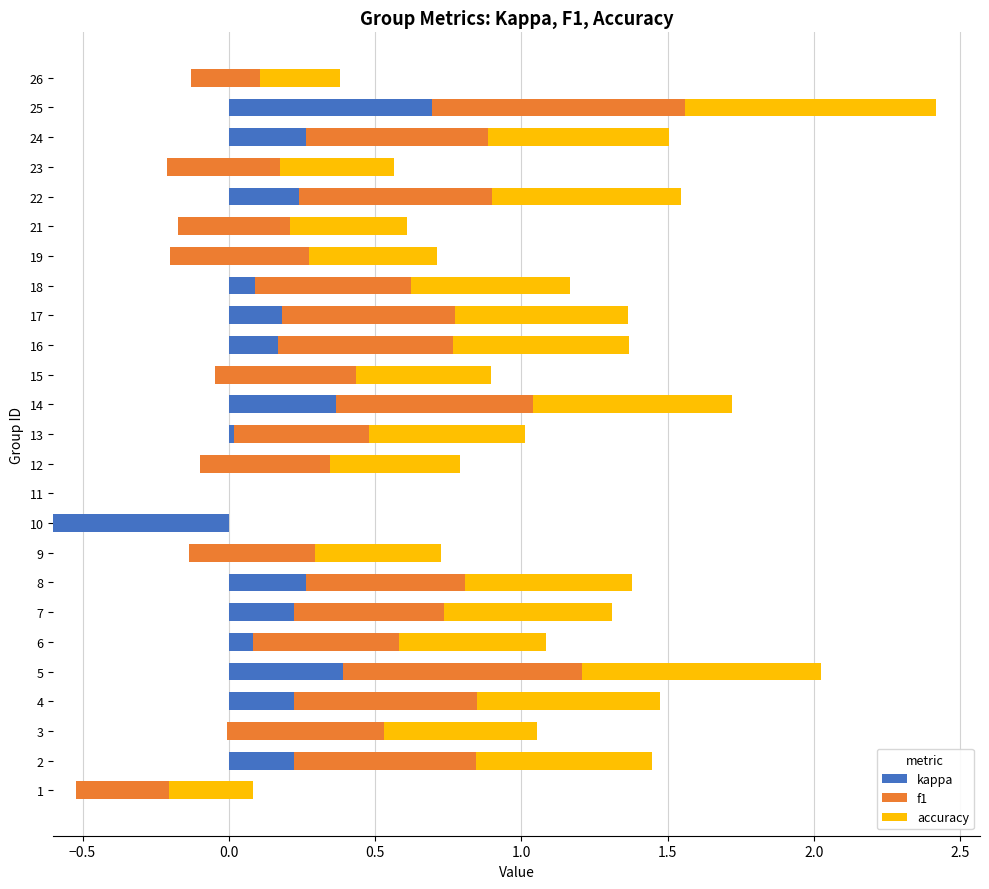

How many series are shown in this chart?

3